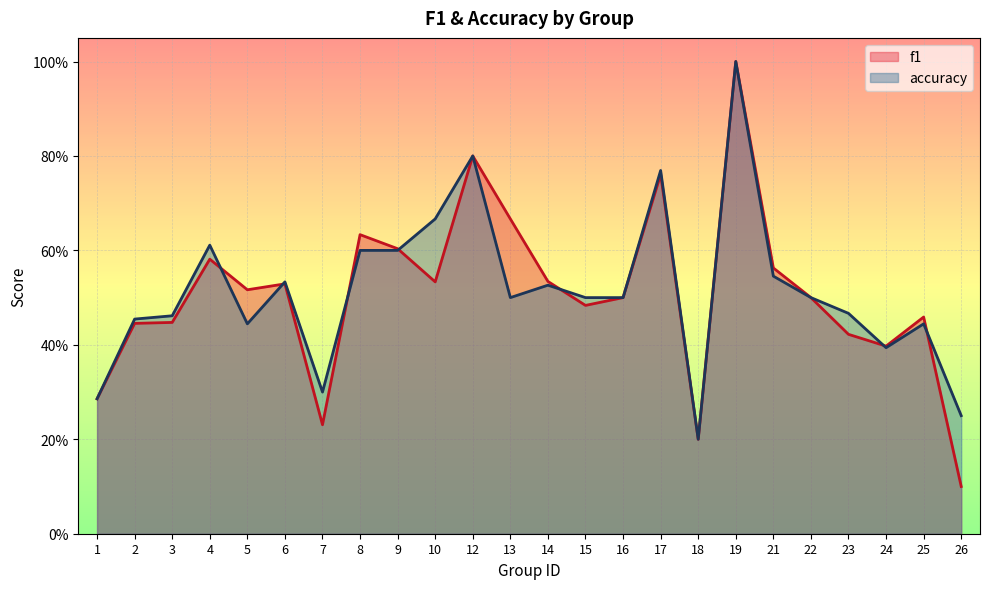

Rank the categories by f1 value from lowest to highest.

26, 18, 7, 1, 24, 23, 2, 3, 25, 15, 16, 22, 5, 6, 10, 14, 21, 4, 9, 8, 13, 17, 12, 19